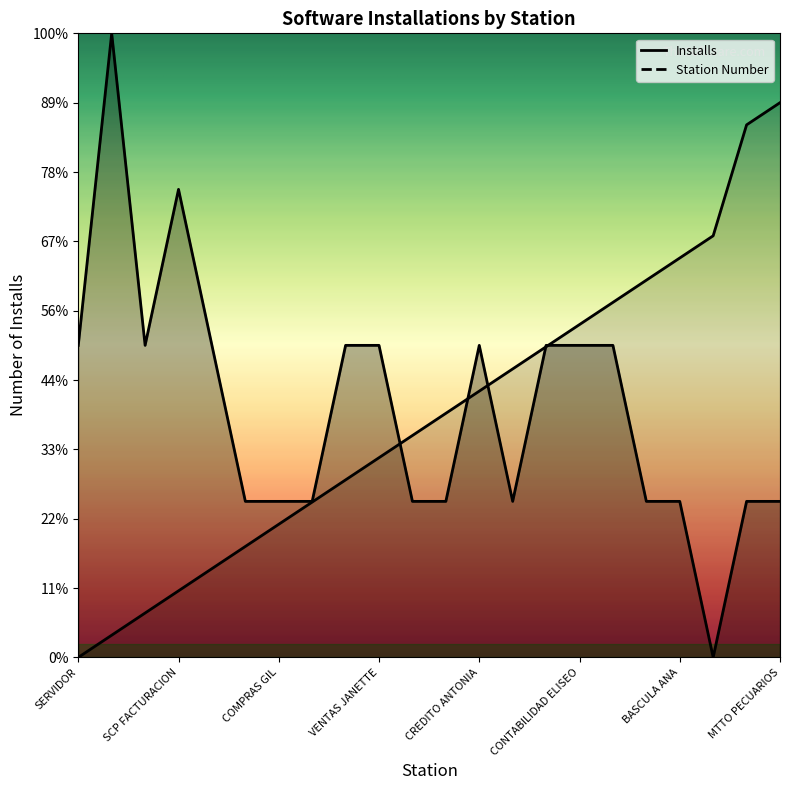

True or false: Installs has a value of 1.9 at MTTO PECUARIOS.

False